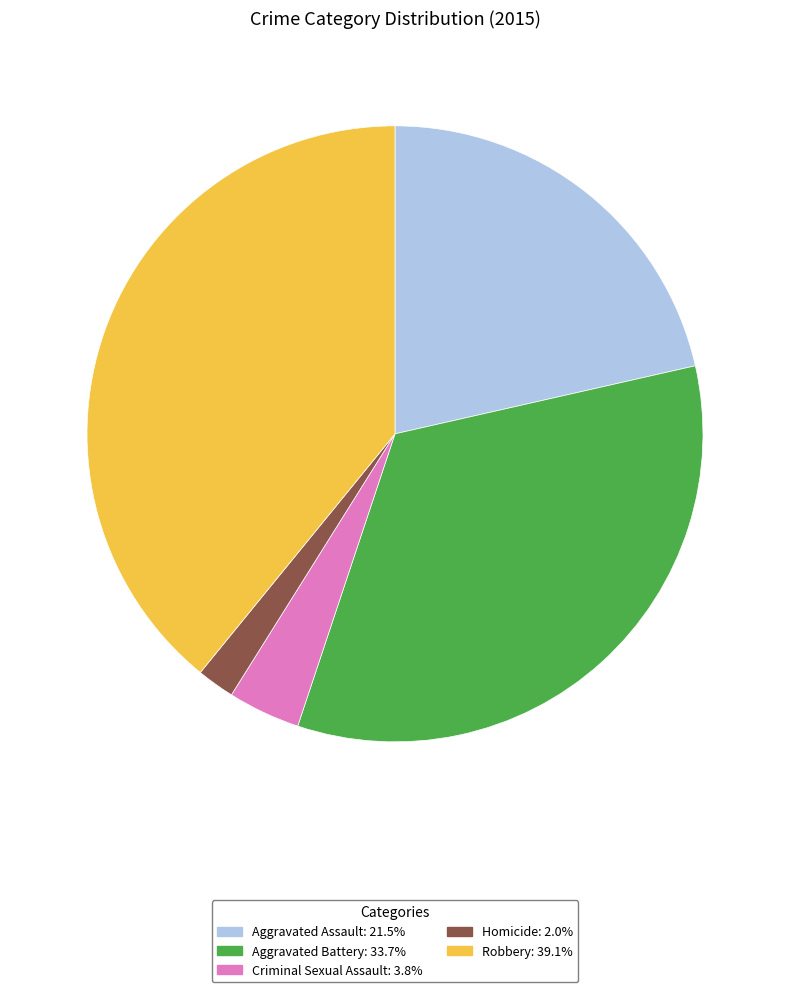

What is the largest slice in the pie chart?

Robbery